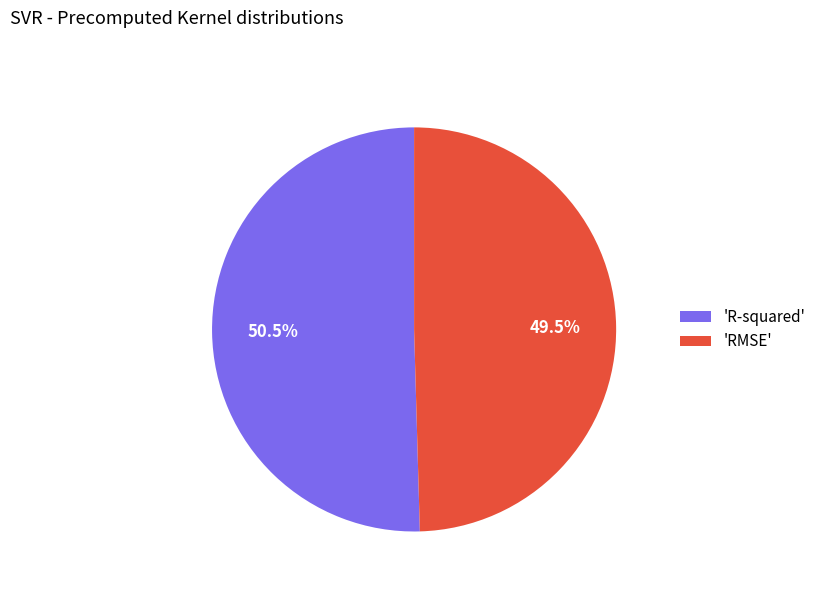

What is the largest slice in the pie chart?

'R-squared'